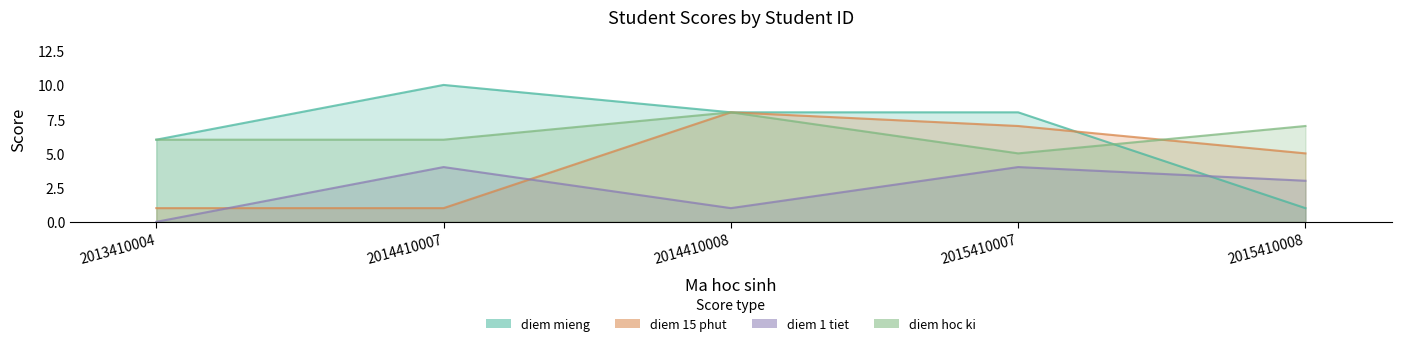

At which label does diem 1 tiet reach its peak?

2014410007